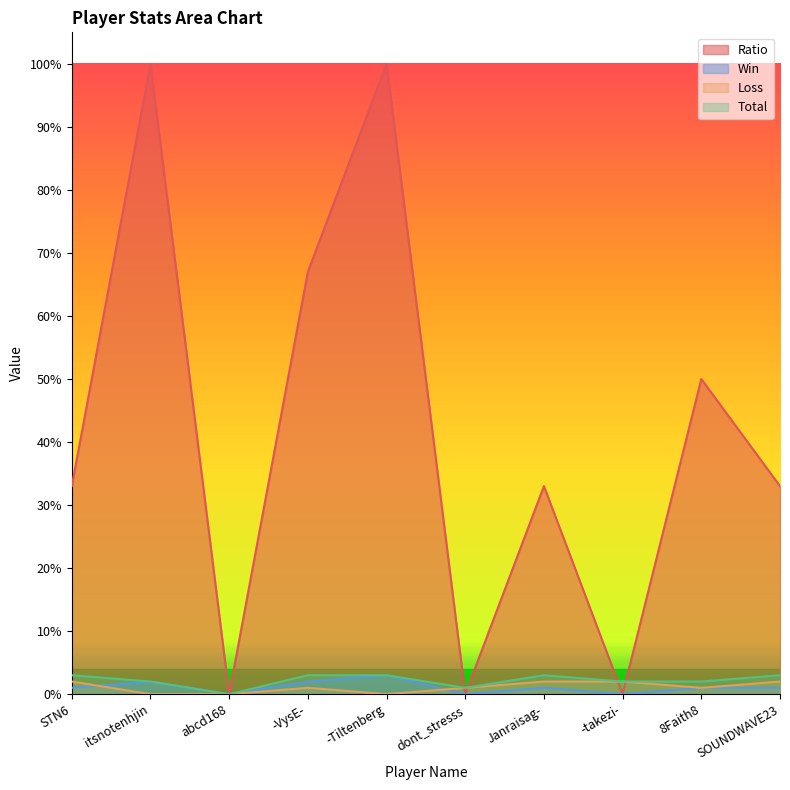

How many lines are shown in the chart?

4